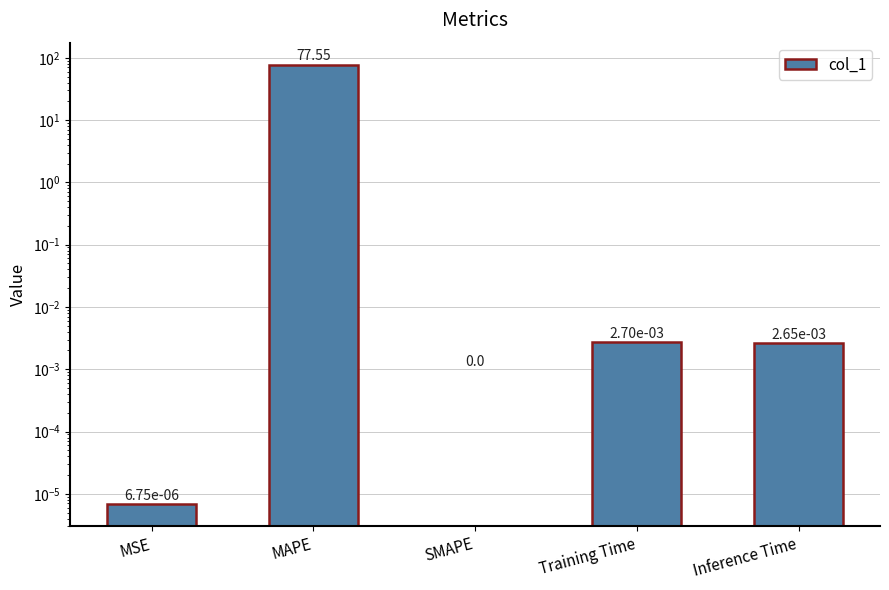

The value at MSE is 0.0. True or false?

False